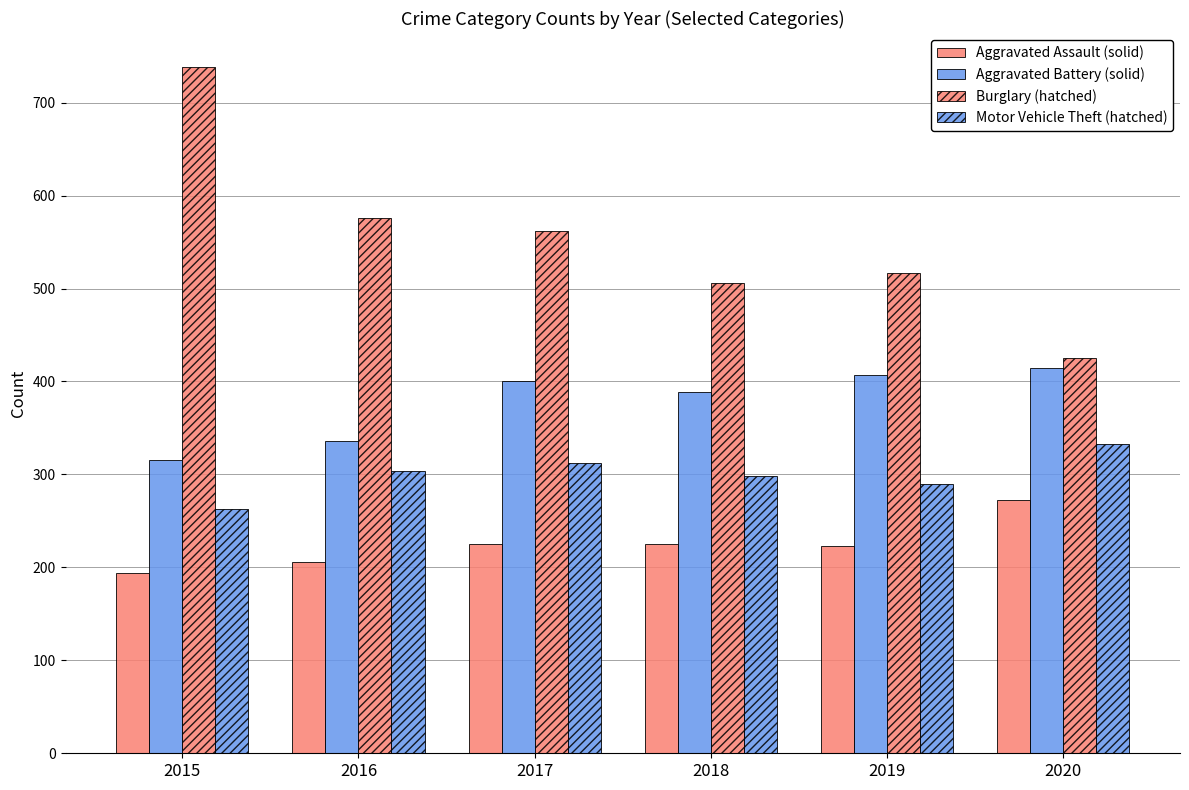

How many series are shown in this chart?

4